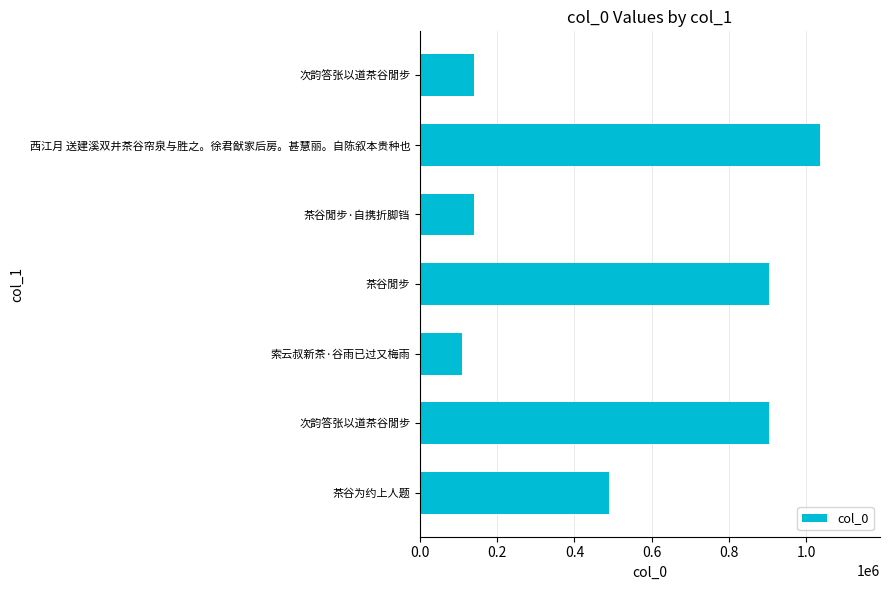

Are the bars grouped side by side (vs. stacked)?

No